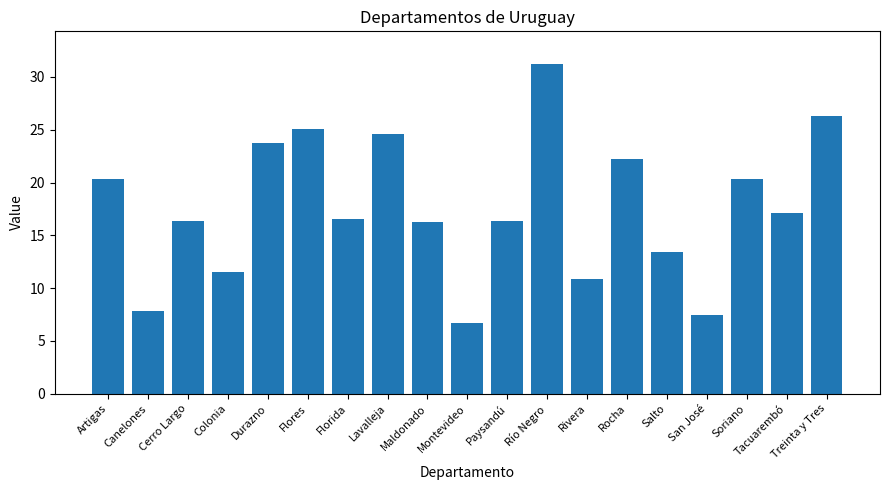

What is the average value?

17.6